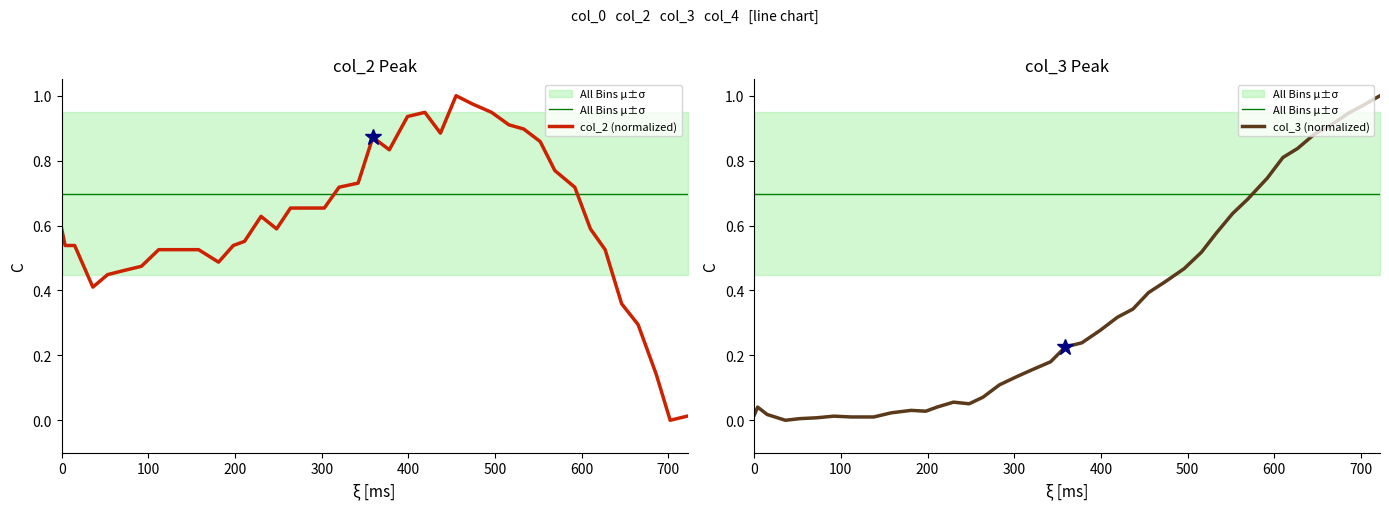

What is the difference between the second highest and second lowest values in the col_2 (normalized) series?

1.0